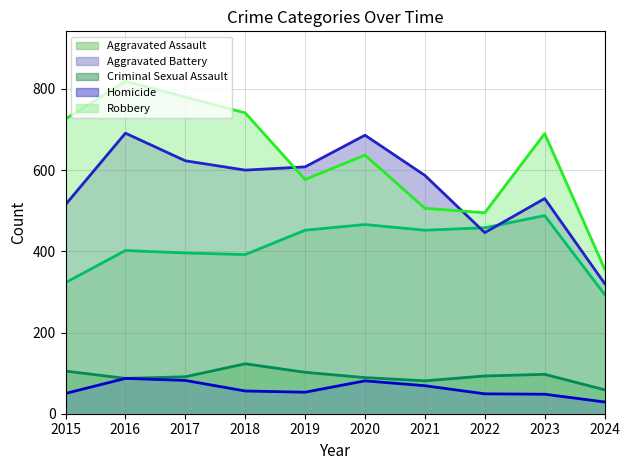

True or false: Aggravated Assault has a value of 452 at 2021.

True